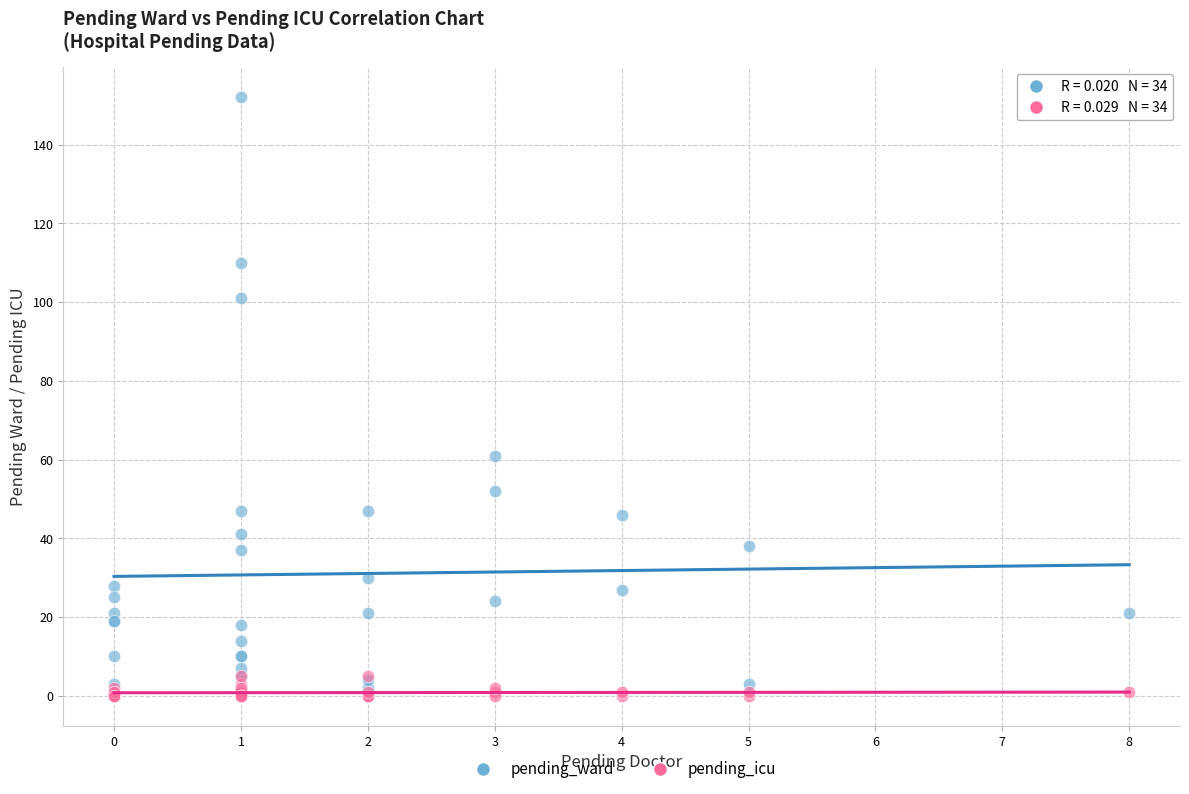

Which series contains the highest Y value?

pending_ward